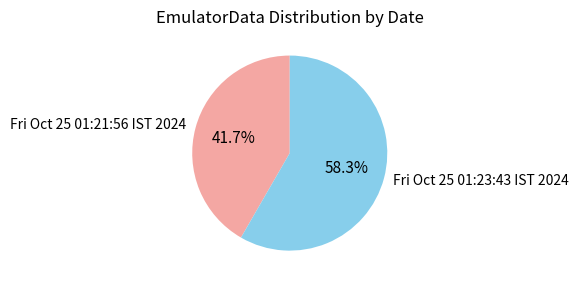

To the nearest percent, what percentage of the pie is Fri Oct 25 01:21:56 IST 2024?

42%